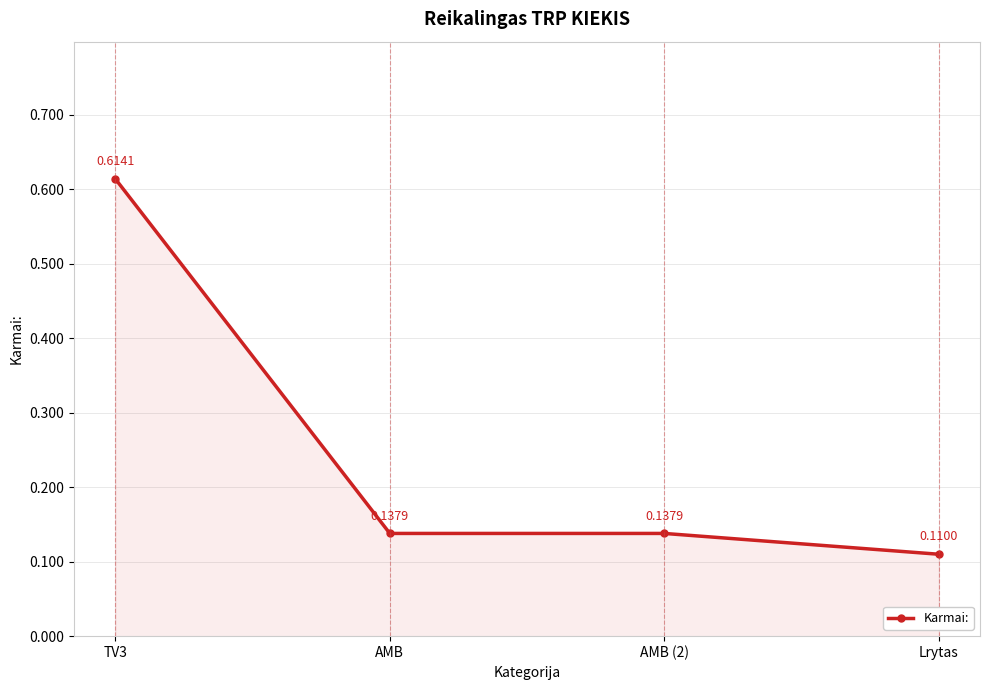

How many series are shown in this chart?

1